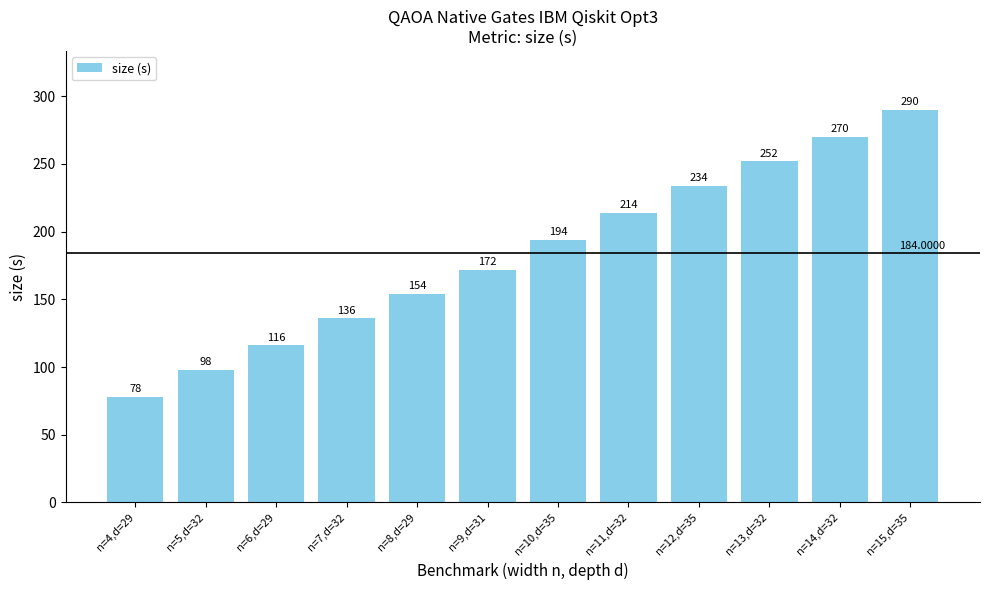

Reading left to right, list all the values displayed in this chart.

n=4,d=29=78	n=5,d=32=98	n=6,d=29=116	n=7,d=32=136	n=8,d=29=154	n=9,d=31=172	n=10,d=35=194	n=11,d=32=214	n=12,d=35=234	n=13,d=32=252	n=14,d=32=270	n=15,d=35=290